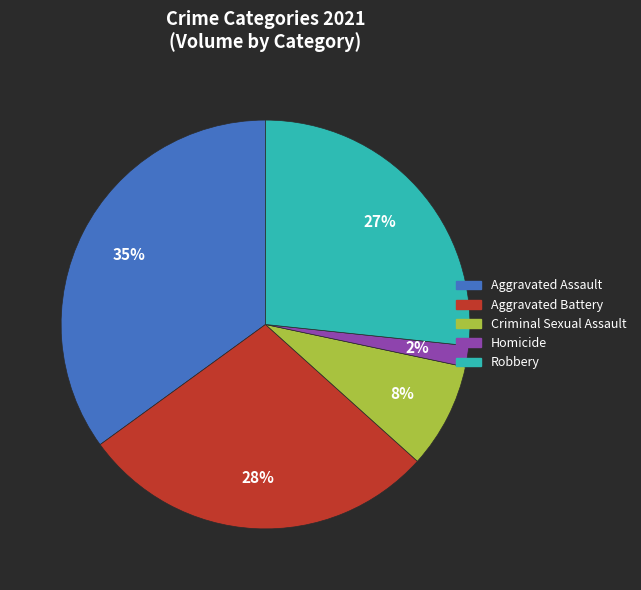

Which slice is the smallest?

Homicide